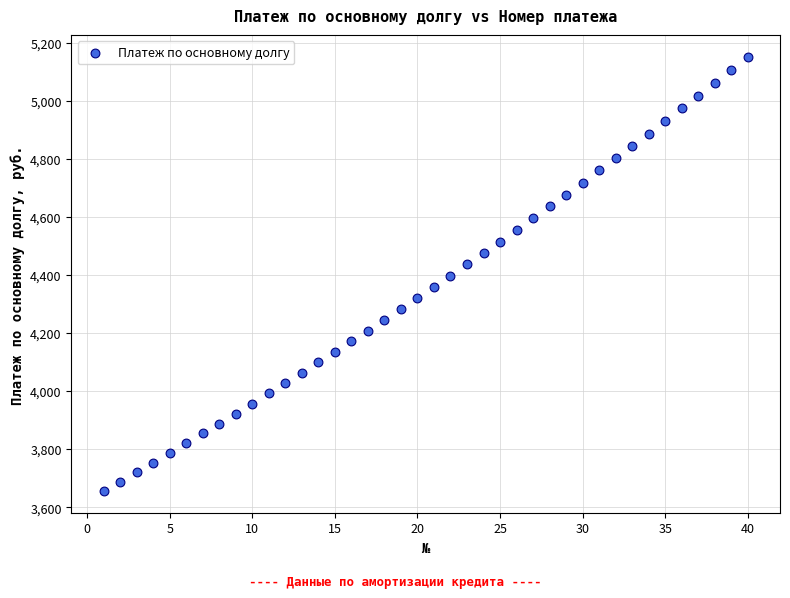

What is the range of Y values (max minus min)?

1495.7